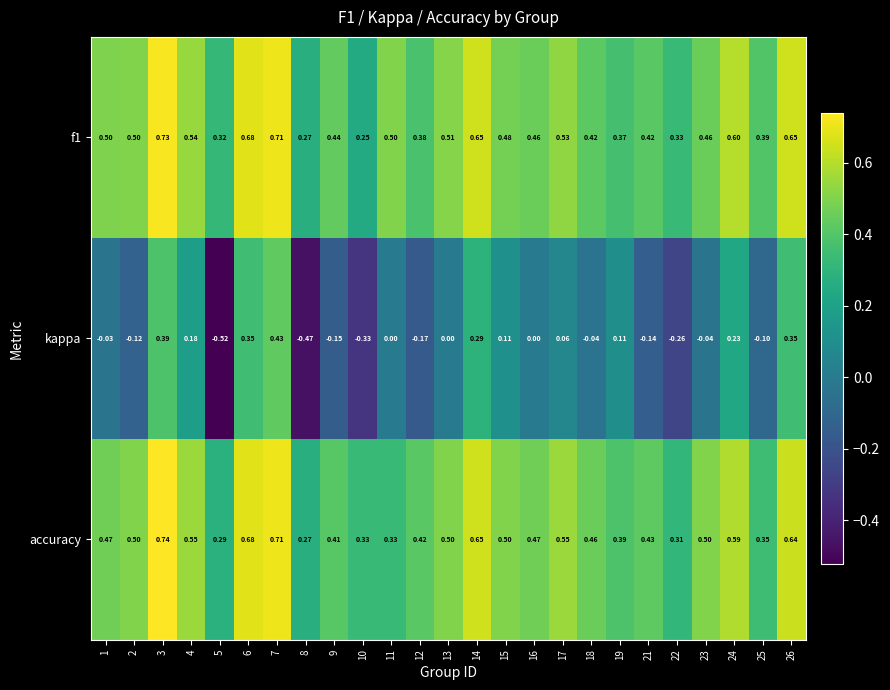

Is the value of accuracy at 26 greater than the value of f1 at 11?

Yes